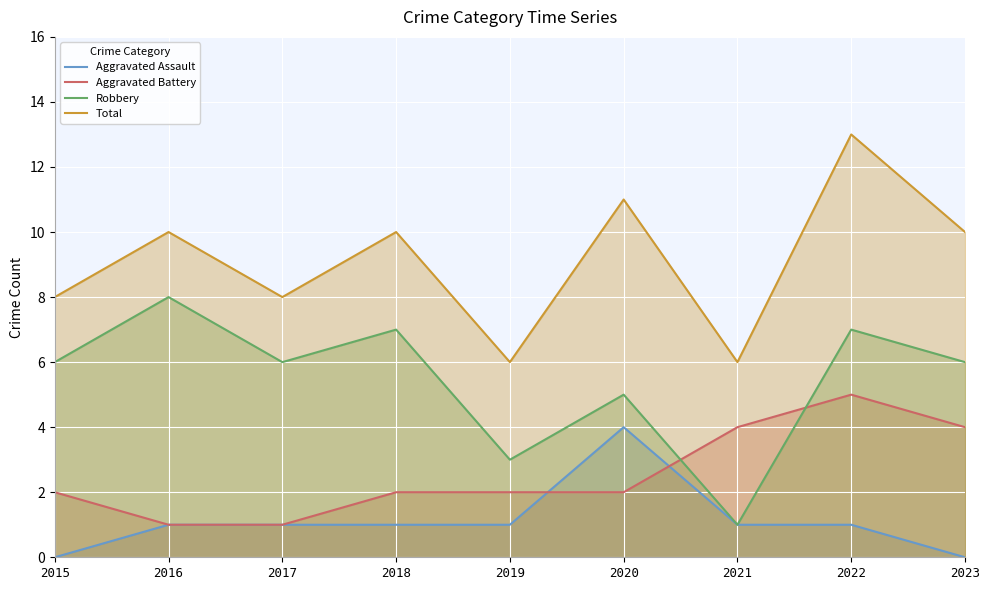

List the labels in order of Total value, largest first.

2022, 2020, 2016, 2018, 2023, 2015, 2017, 2019, 2021